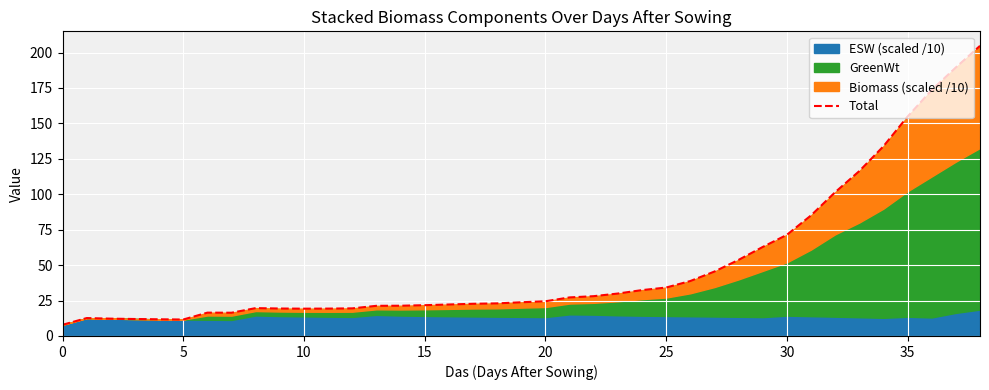

How many categories are shown in the chart?

39